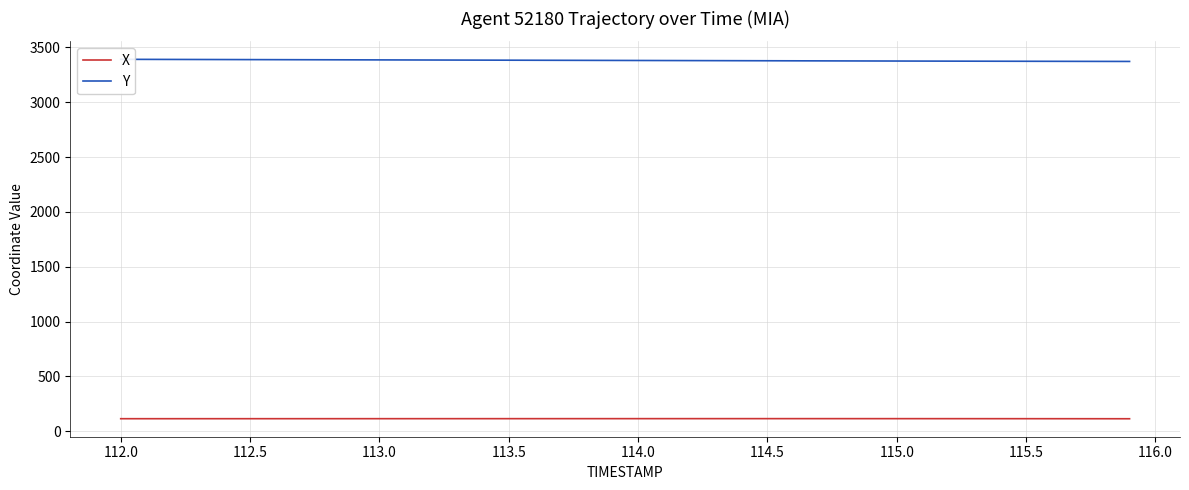

Reading right to left, extract all data points from this chart.

X: 114.4	114.5	114.7	114.8	114.9	115.0	115.1	115.2	115.2	115.3	115.3	115.3	115.4	115.4	115.4	115.4	115.4	115.4	115.3	115.3	115.3	115.3	115.2	115.2	115.2	115.1	115.1	115.1	115.0	115.0	115.0	115.0	114.9	114.9	114.9	114.9	114.8	114.8	114.8	114.8
Y: 3372.2	3372.5	3372.9	3373.3	3373.7	3374.1	3374.5	3375.0	3375.4	3375.9	3376.4	3376.8	3377.3	3377.9	3378.4	3378.9	3379.4	3379.9	3380.4	3380.9	3381.5	3382.0	3382.5	3383.1	3383.6	3384.1	3384.7	3385.2	3385.7	3386.2	3386.8	3387.3	3387.8	3388.3	3388.9	3389.4	3389.9	3390.4	3390.9	3391.5